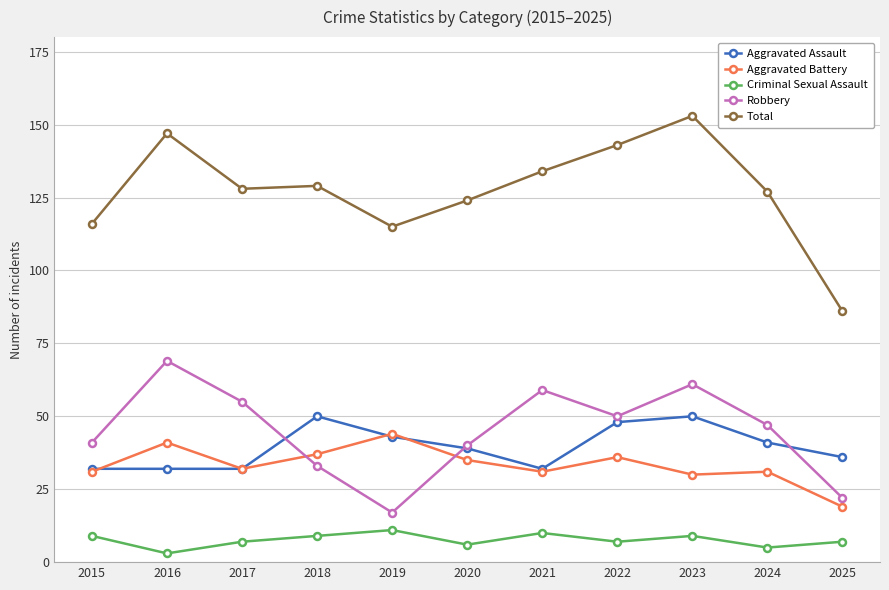

Where does the Total series first go above 128?

2016